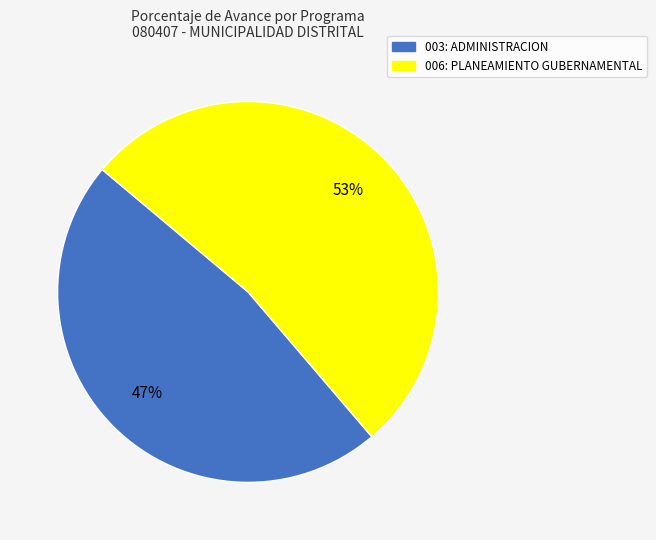

Count the number of slices in the pie.

2